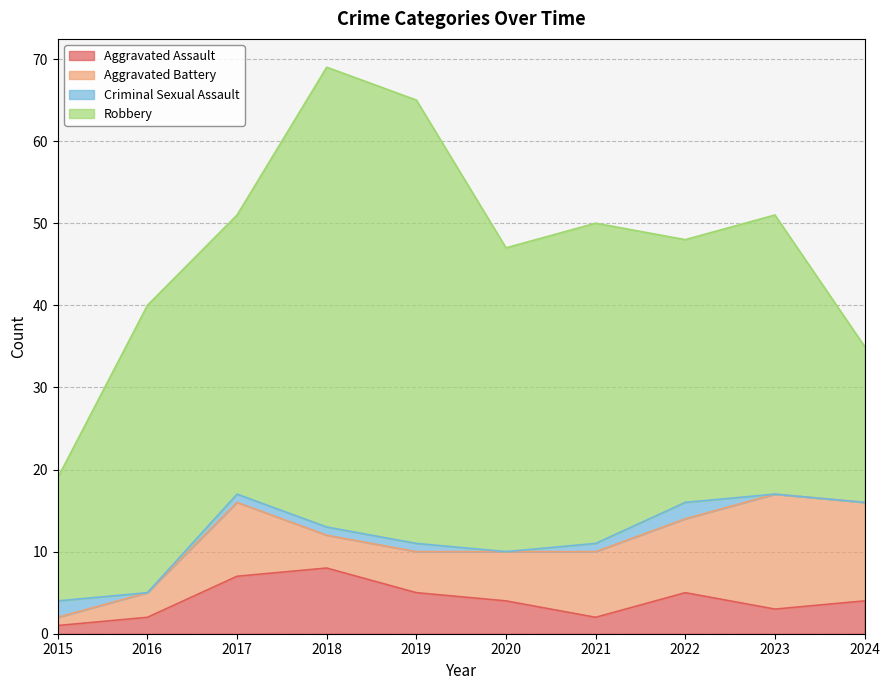

Rank the series by their maximum value, from highest to lowest.

Robbery, Aggravated Battery, Aggravated Assault, Criminal Sexual Assault